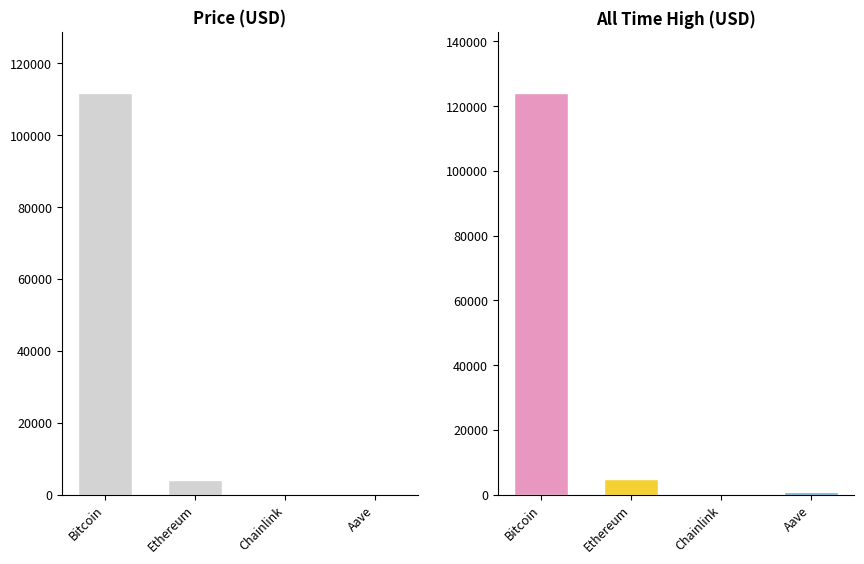

Is it true that the value at Chainlink is 21.5?

True